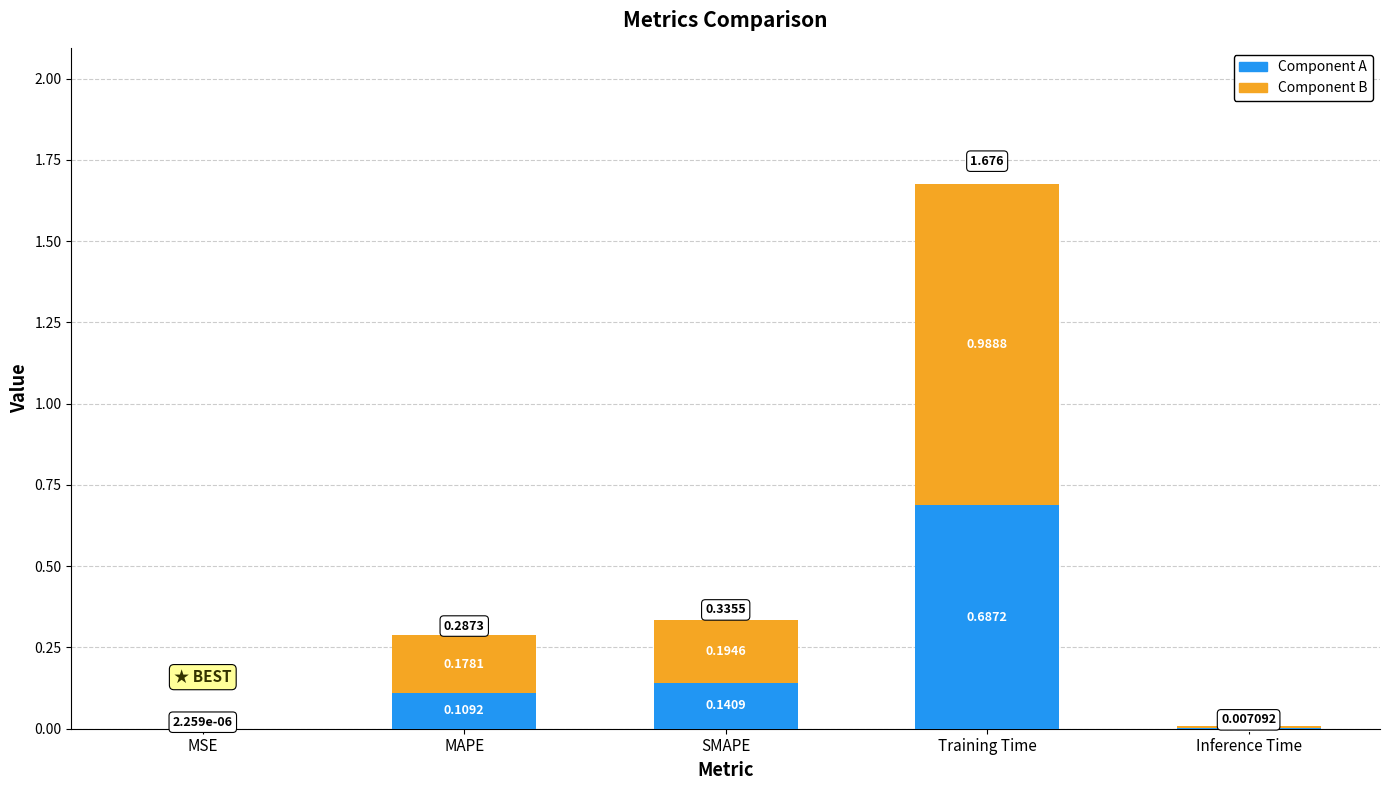

Where is Component A nearest to the value 0?

MSE